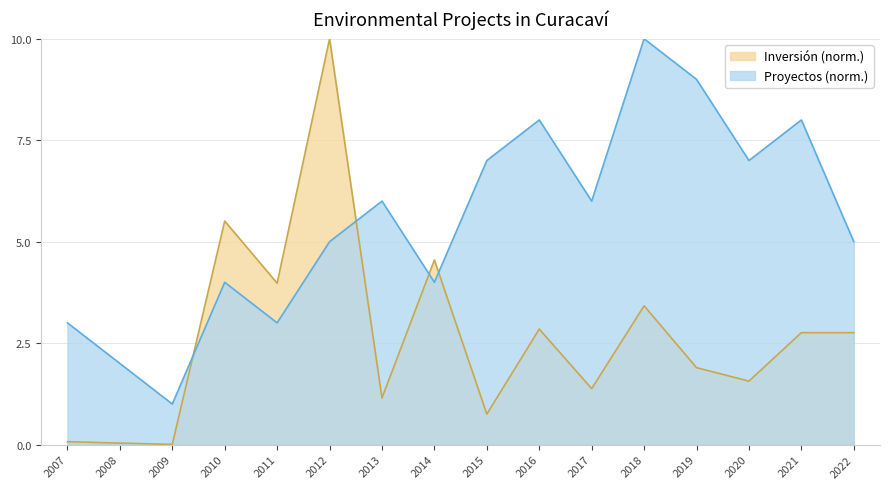

Which category has the lowest value in the Proyectos Presentados series?

2009